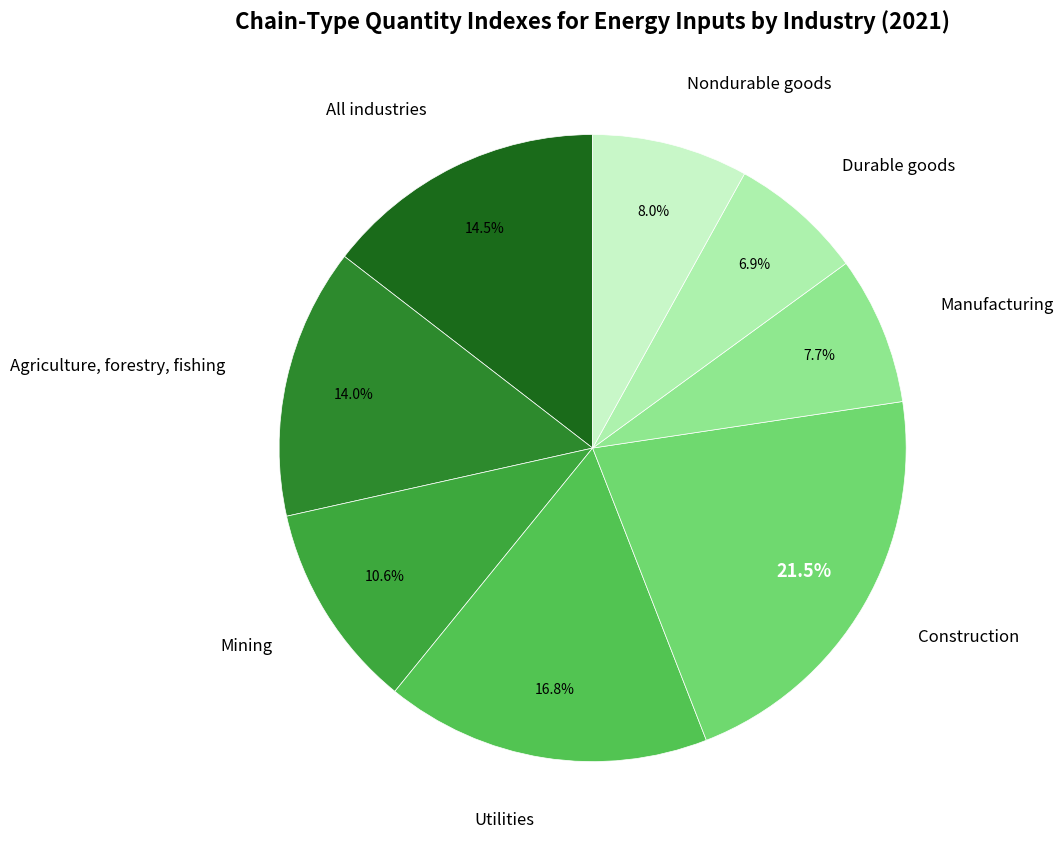

Rank the categories by value from highest to lowest.

Construction, Utilities, All industries, Agriculture, forestry, fishing, Mining, Nondurable goods, Manufacturing, Durable goods